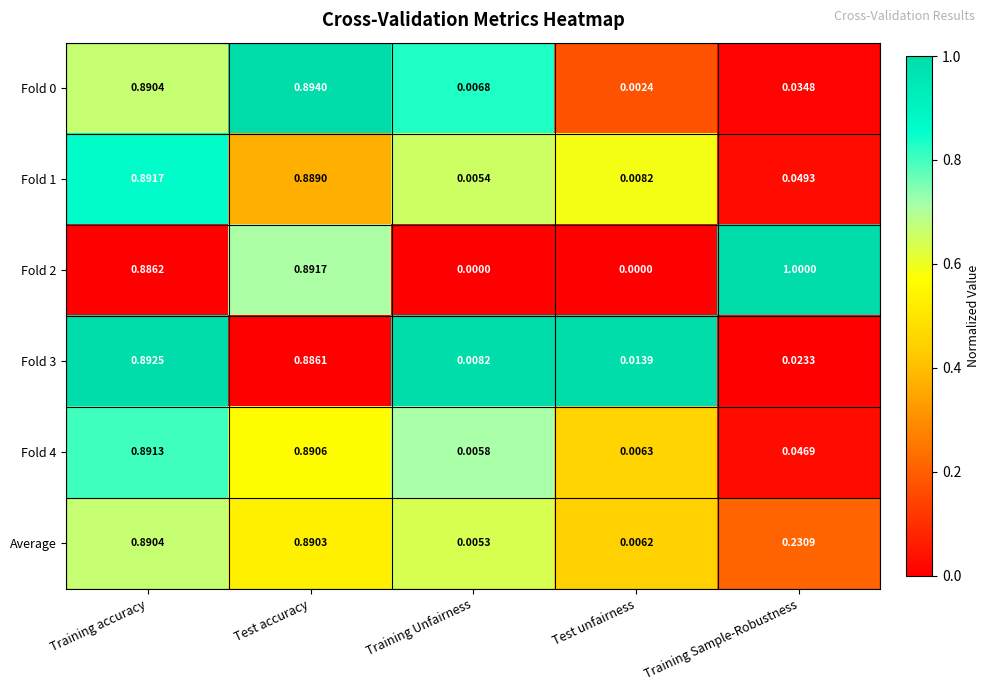

What is the total value across all series at Training Sample-Robustness?

1.4